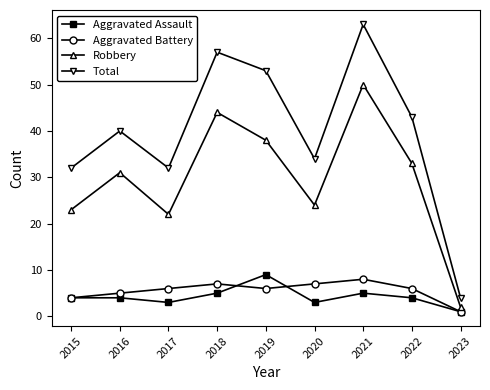

What is the difference between the second highest and minimum values in the Aggravated Assault series?

4